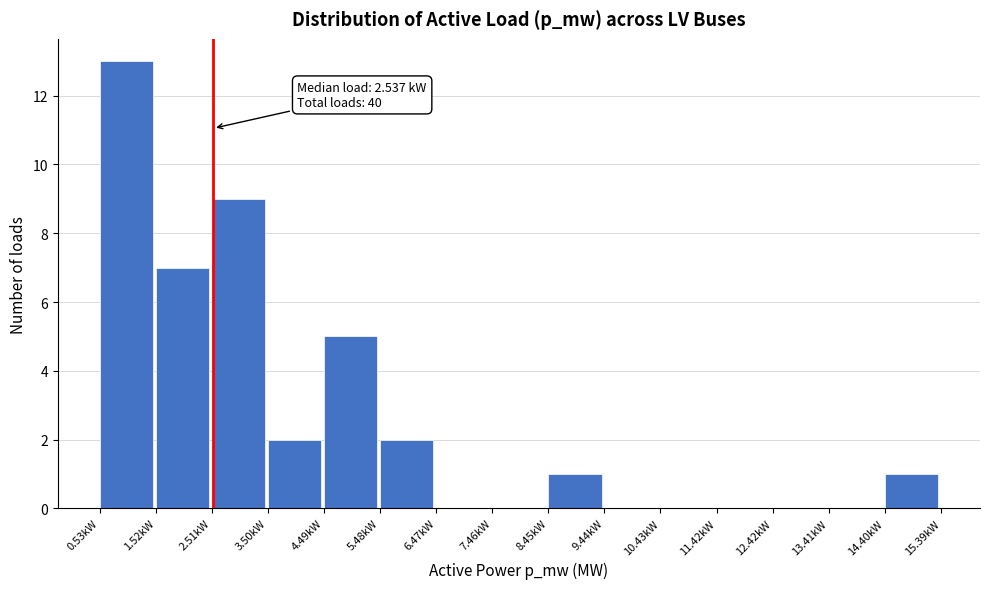

Over which range of the x-axis is the bar tallest?

0.5 to 1.5